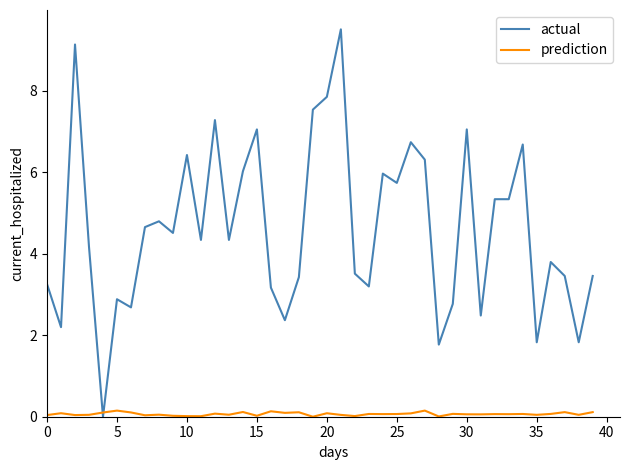

What is the maximum value shown in the chart?

9.5